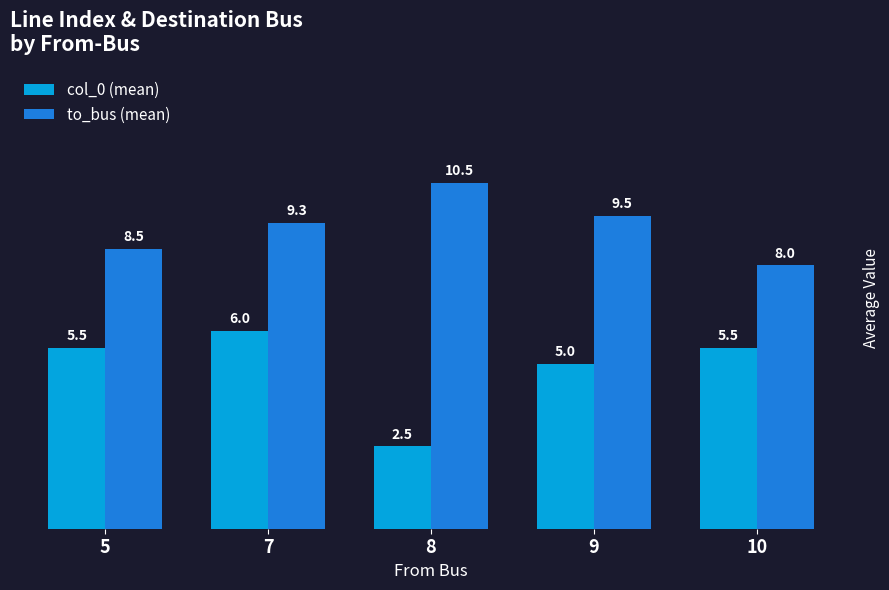

How many col_0 (mean) values are between 5 and 6?

4